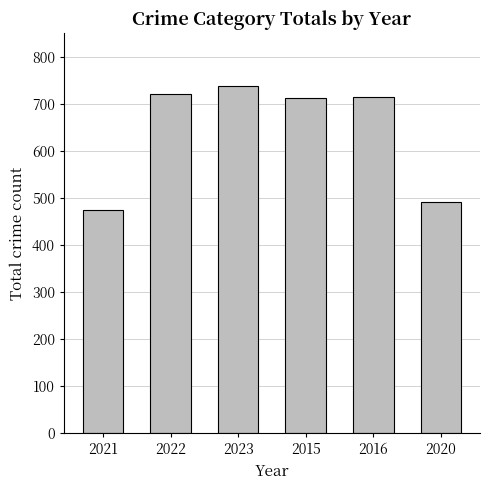

At which label does the data first exceed 714?

2022